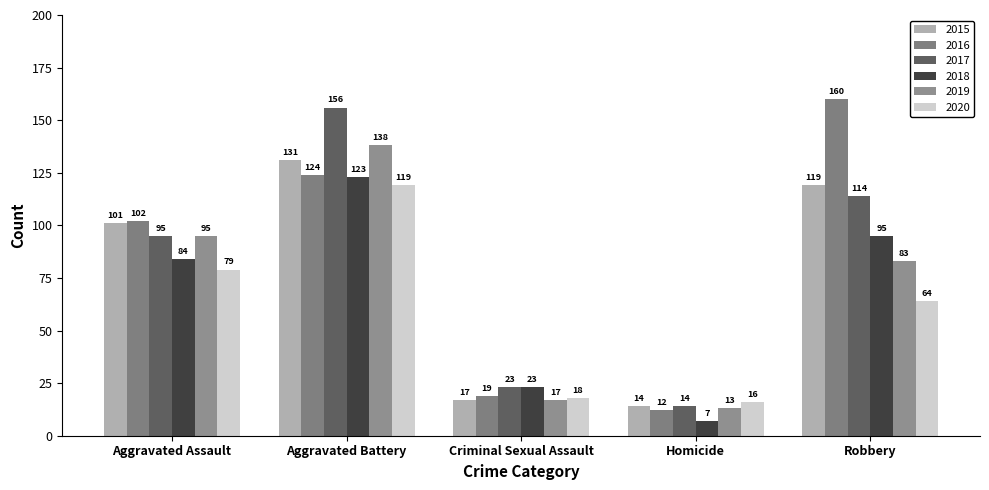

Which has a higher value, Criminal Sexual Assault or Homicide?

Criminal Sexual Assault